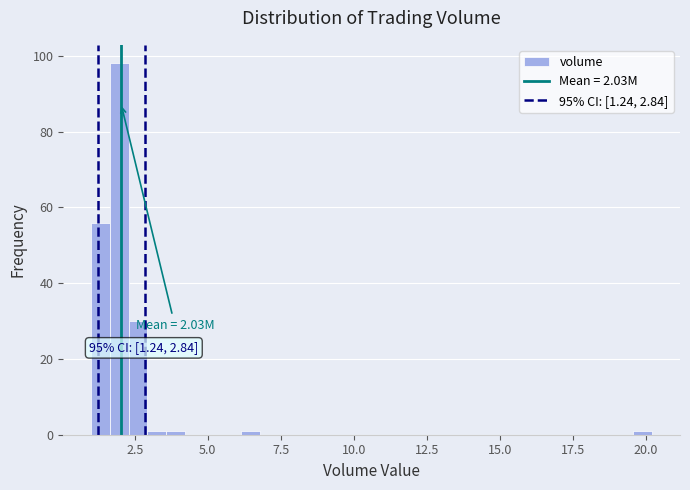

Read against the x-axis, roughly where is the centre of the tallest bar?

2.0